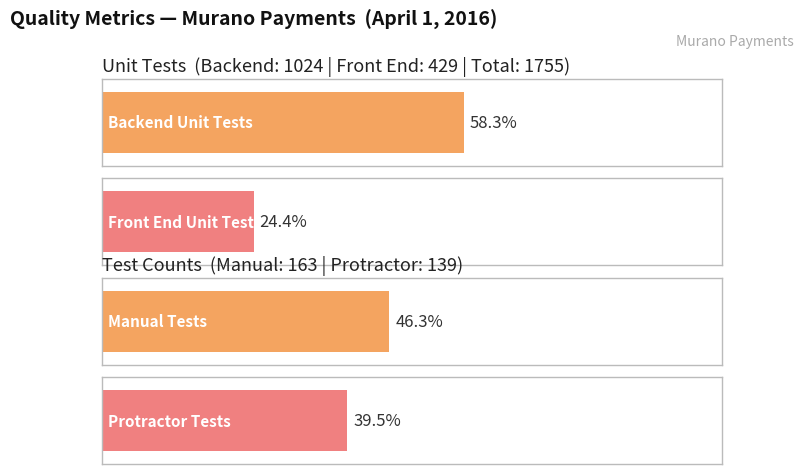

Between 10 and 14, which is larger?

14